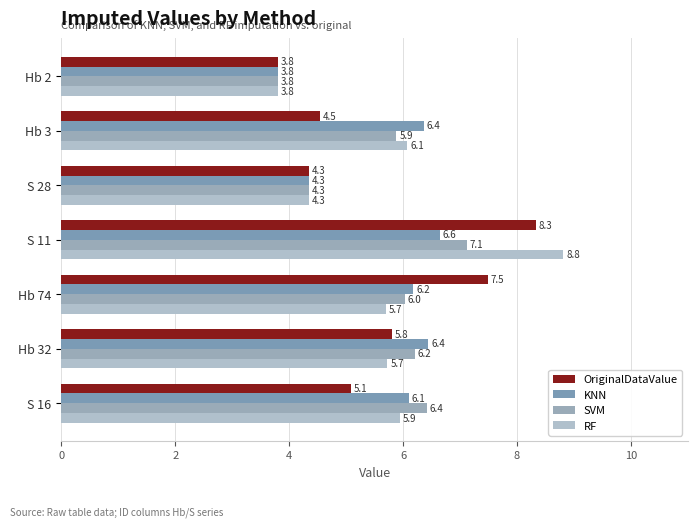

What is the maximum value for SVM?

7.1